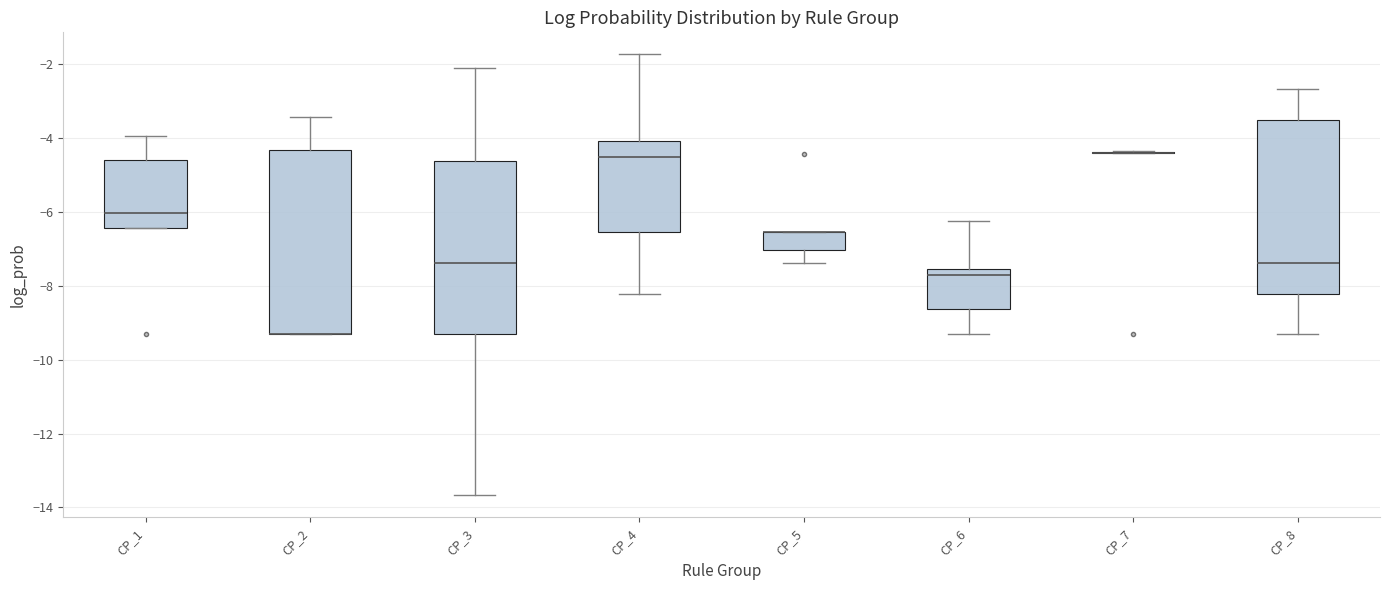

Comparing the boxes themselves (not the whiskers), which one is the tallest?

CP_2